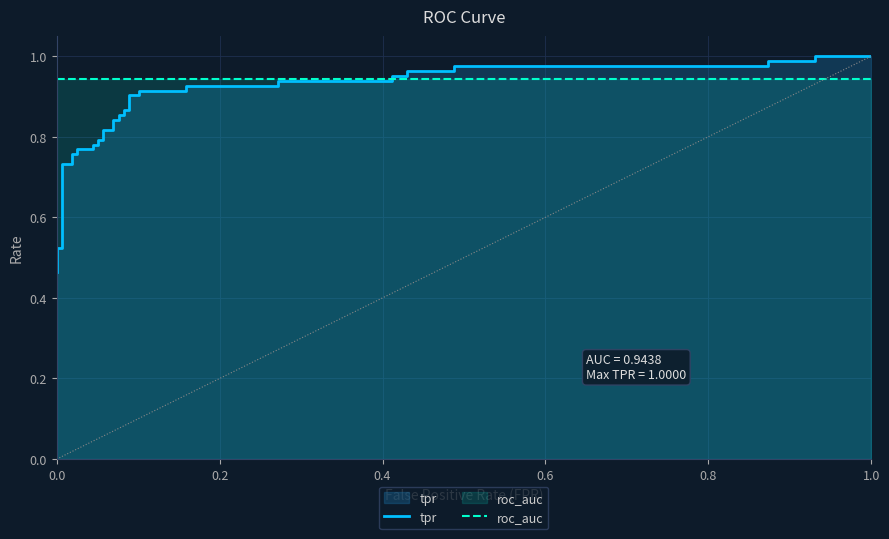

What is the lowest value of the roc_auc series?

0.9